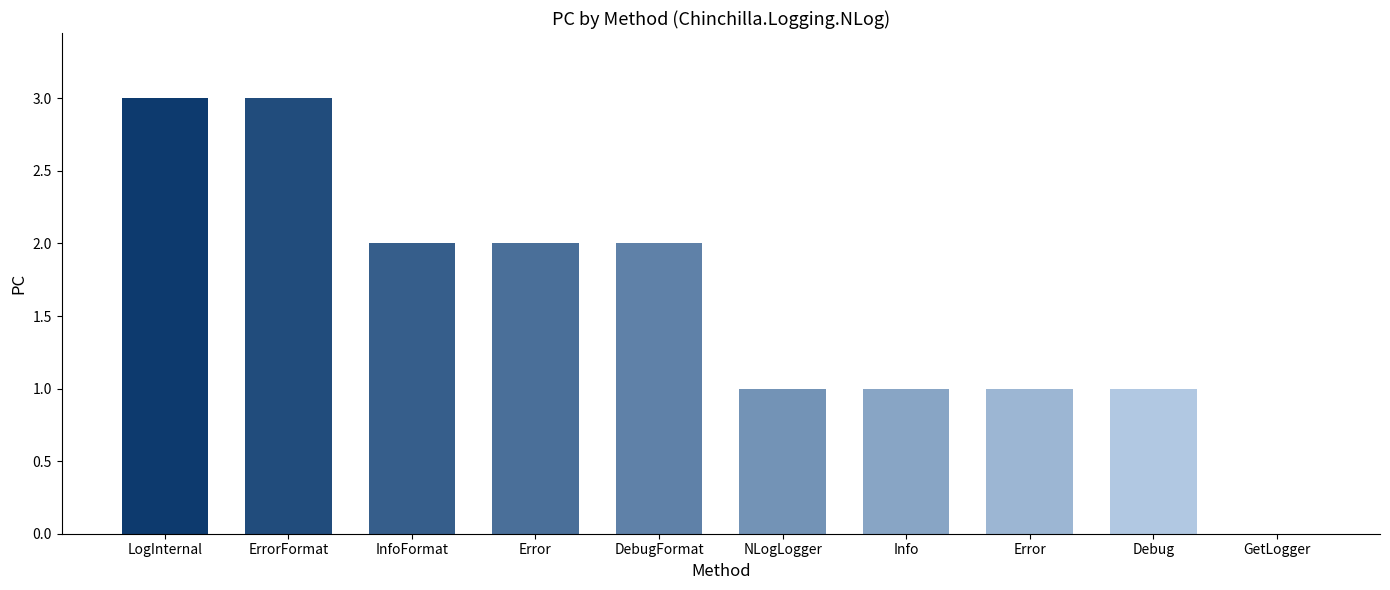

The chart shows a value of 1 at Debug. True or false?

True